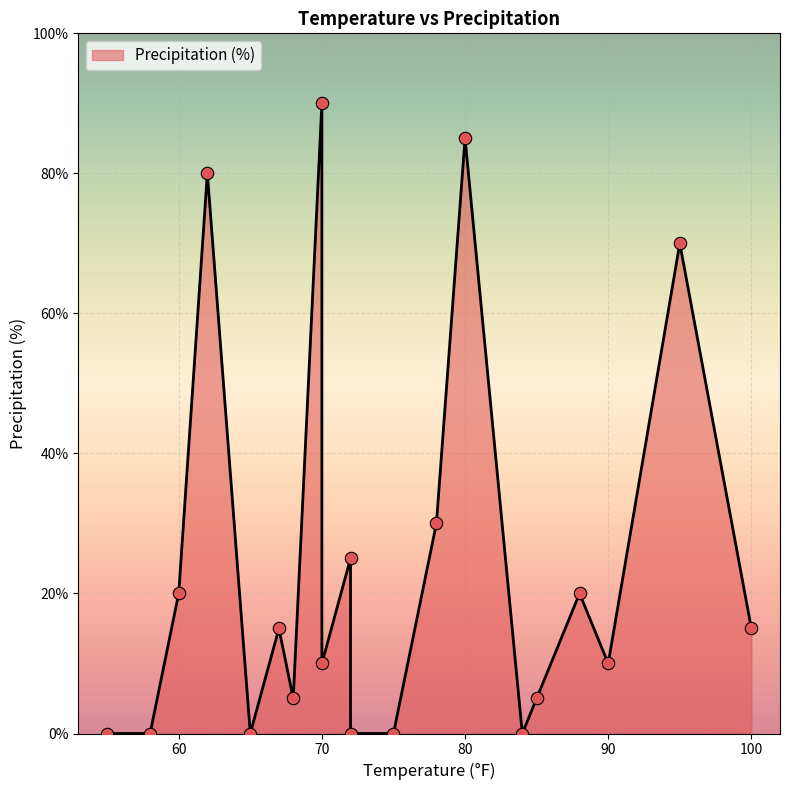

What is the change in value from 85 to 90?

+5